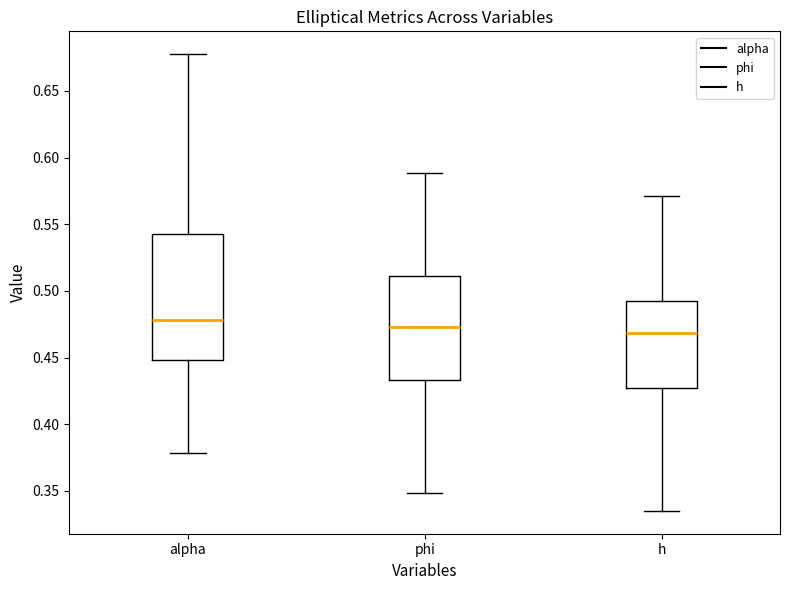

Which box is the tallest, from its lower edge to its upper edge?

alpha